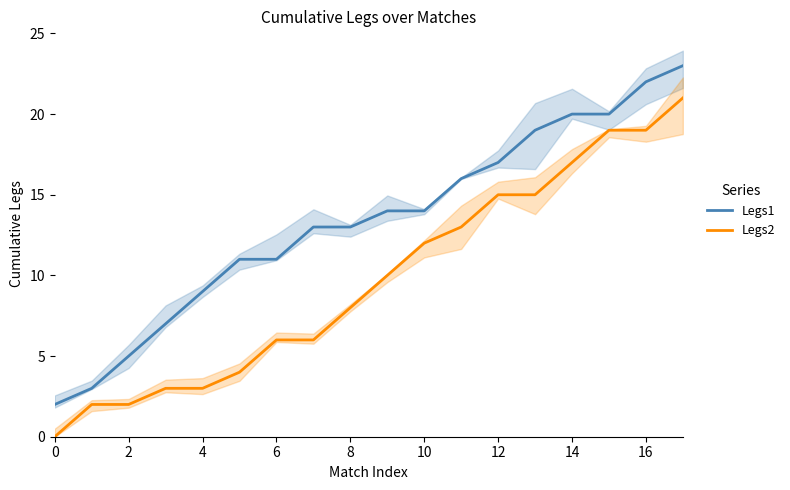

How many data points does each series have?

18